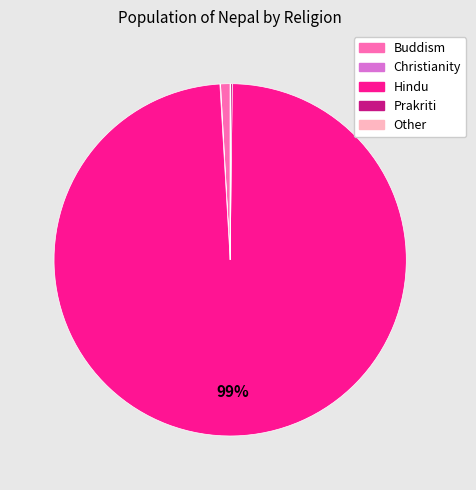

Between Buddism and Hindu, which is larger?

Hindu